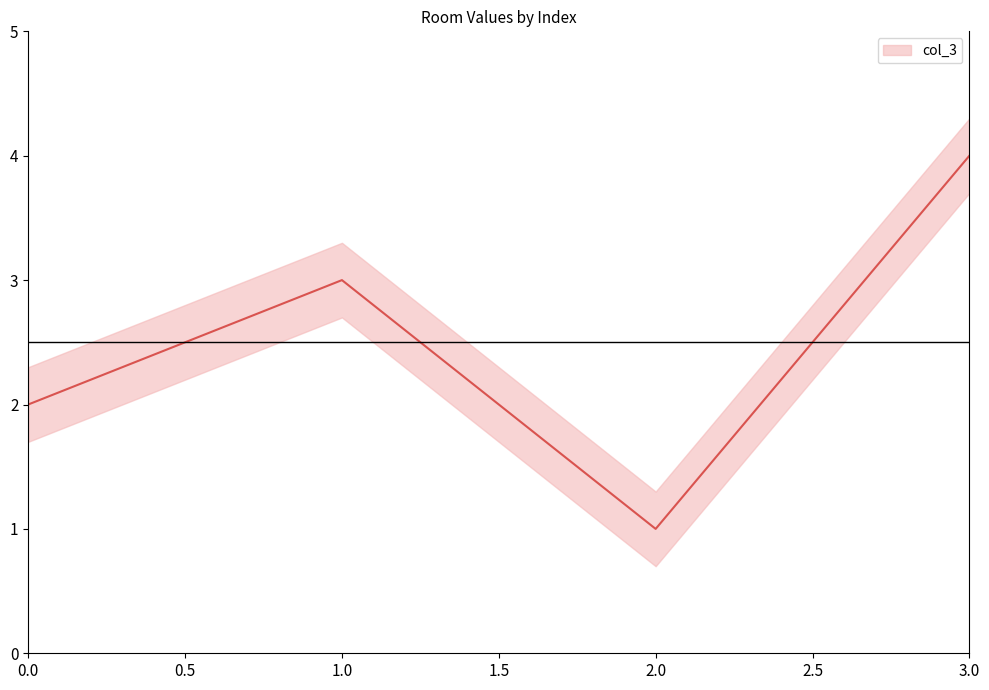

At which category does the data reach its first local peak?

1